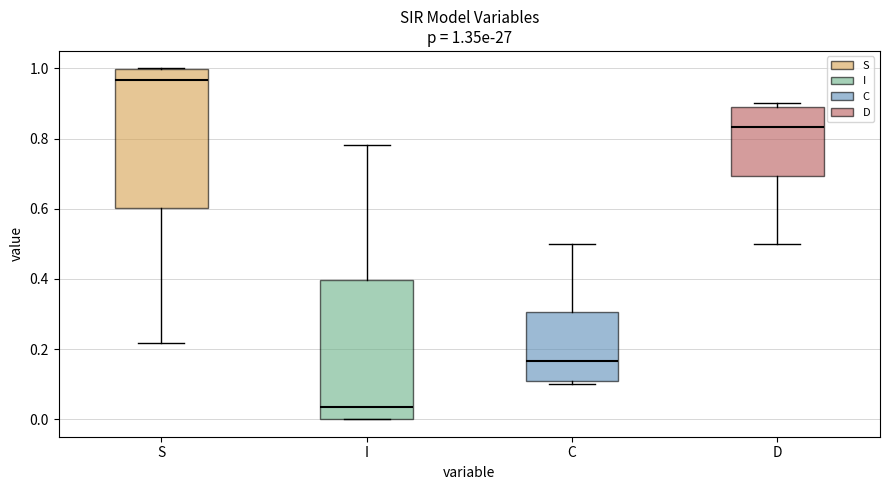

Which box's median line is the lowest?

I